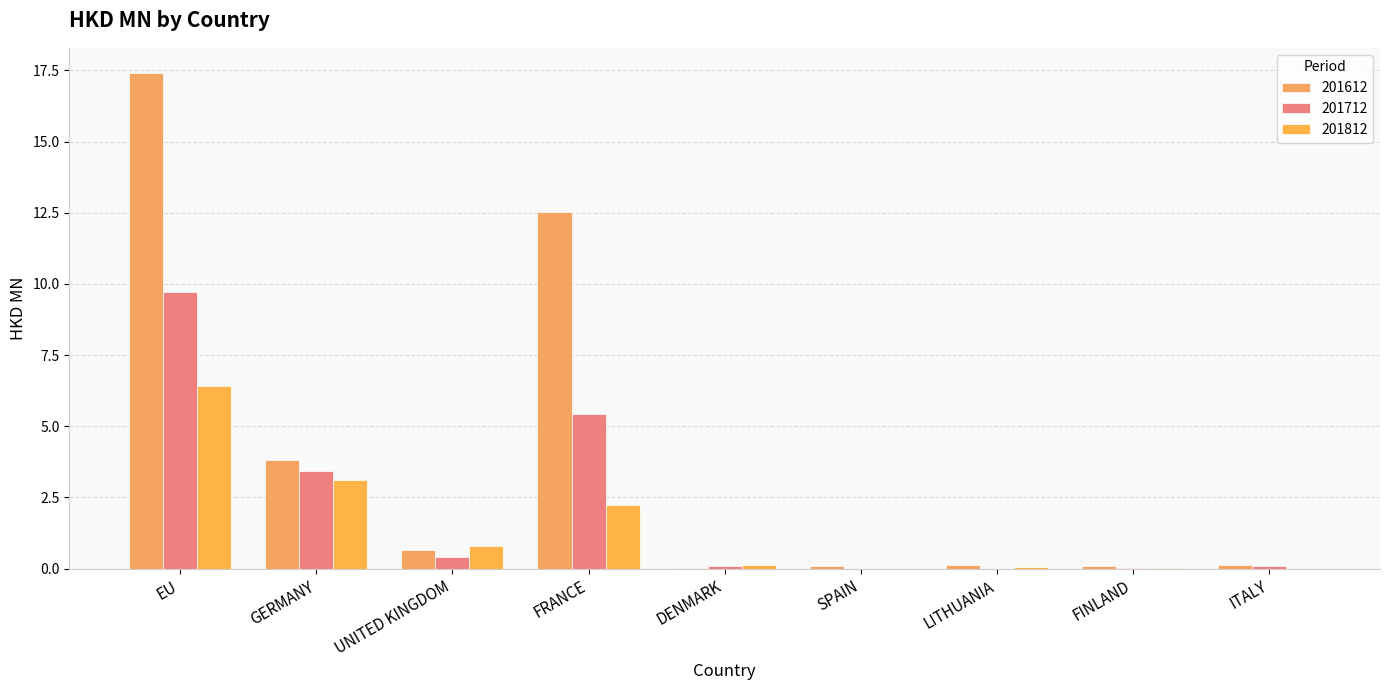

Which category has the highest value across all series?

EU